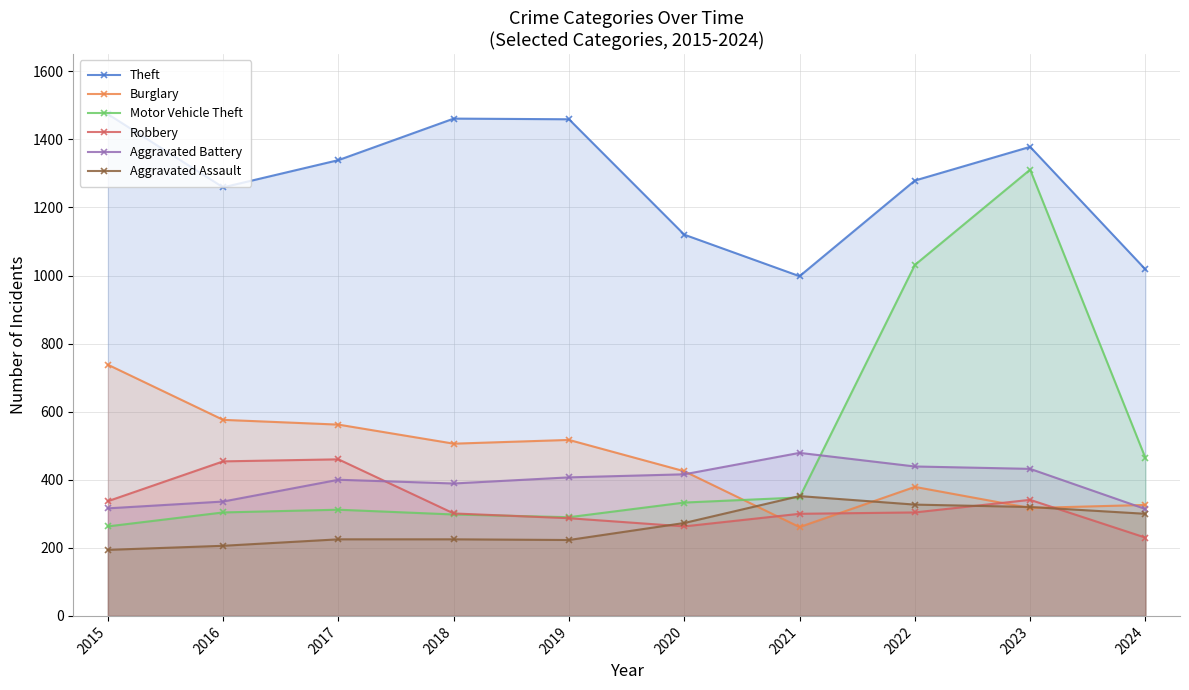

True or false: Burglary and Theft intersect in this chart.

False